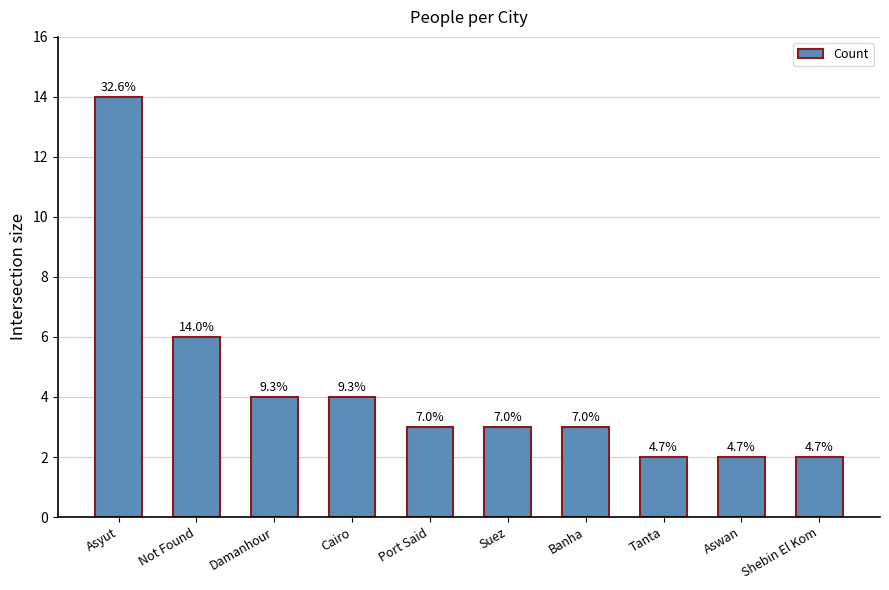

How many bars are there in total?

10